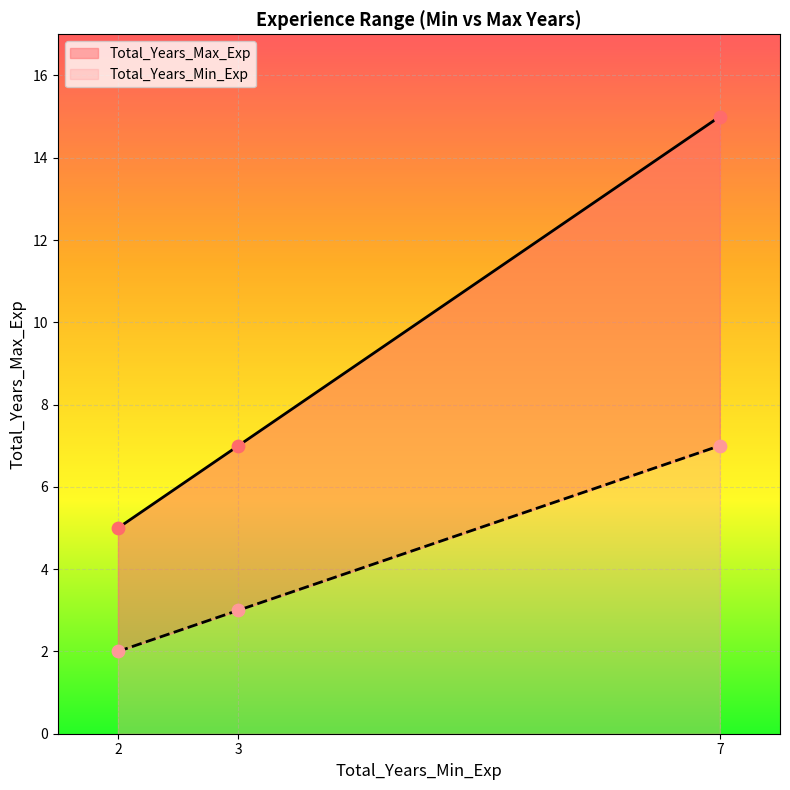

At which category is the sum across all series the highest?

7